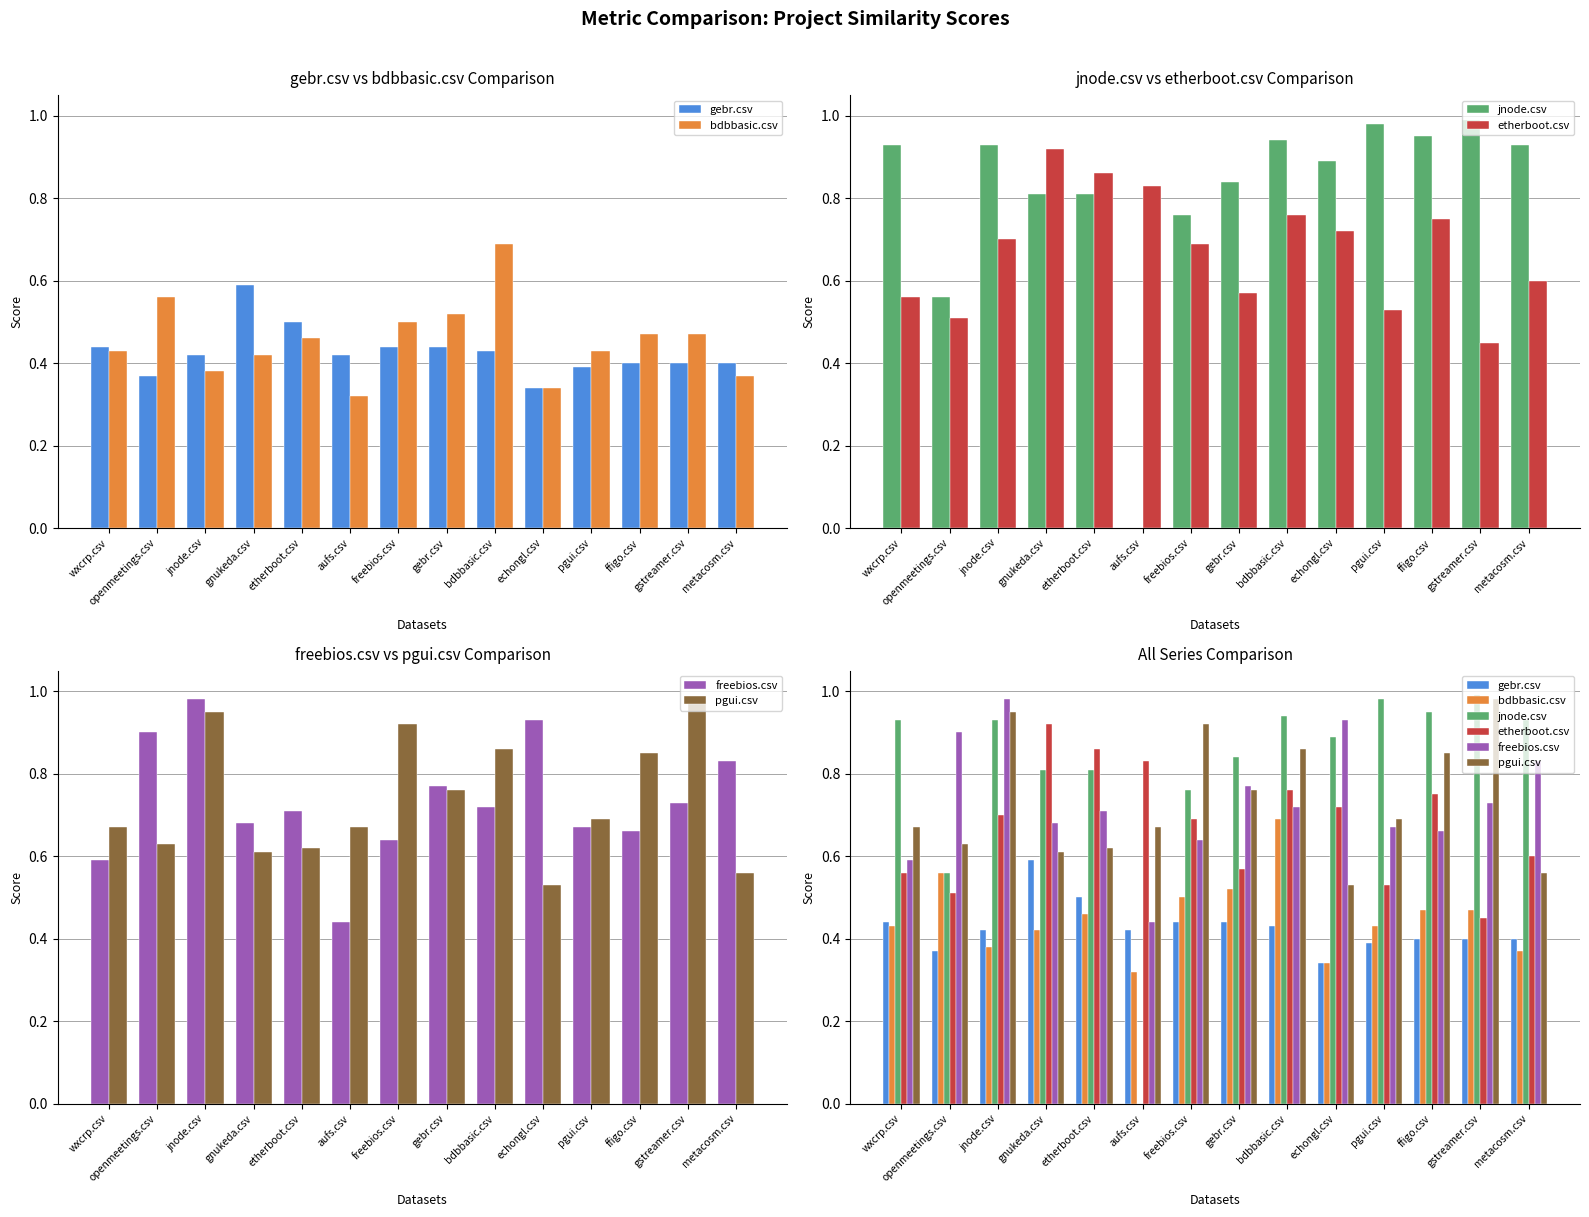

What is the spread (max minus min) of values at bdbbasic.csv?

0.5